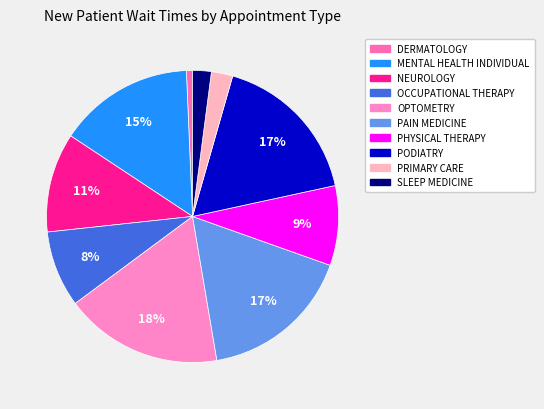

Is it true that MENTAL HEALTH INDIVIDUAL is 15% of the pie?

True